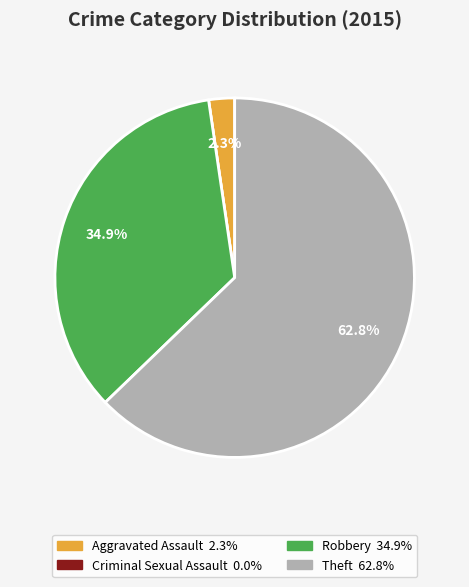

Is the sum of Robbery and Theft greater than half?

Yes